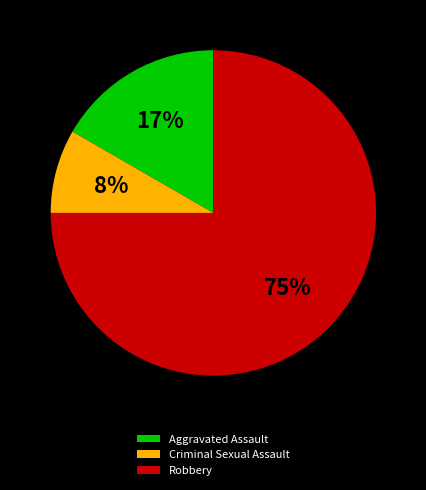

The Aggravated Assault slice represents 17% of the pie. True or false?

True